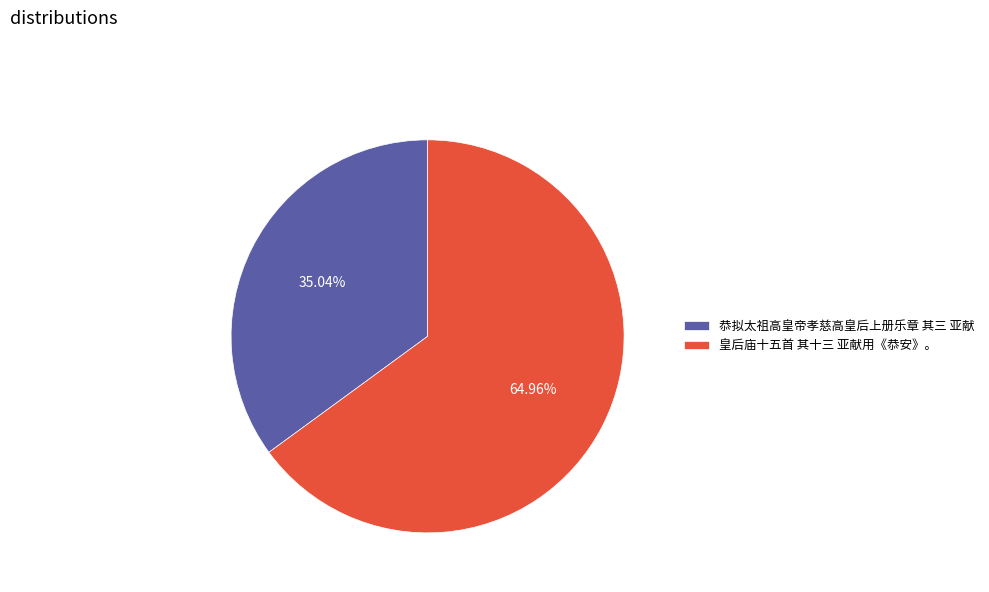

To the nearest percent, what portion does 恭拟太祖高皇帝孝慈高皇后上册乐章 其三 亚献 represent?

35%